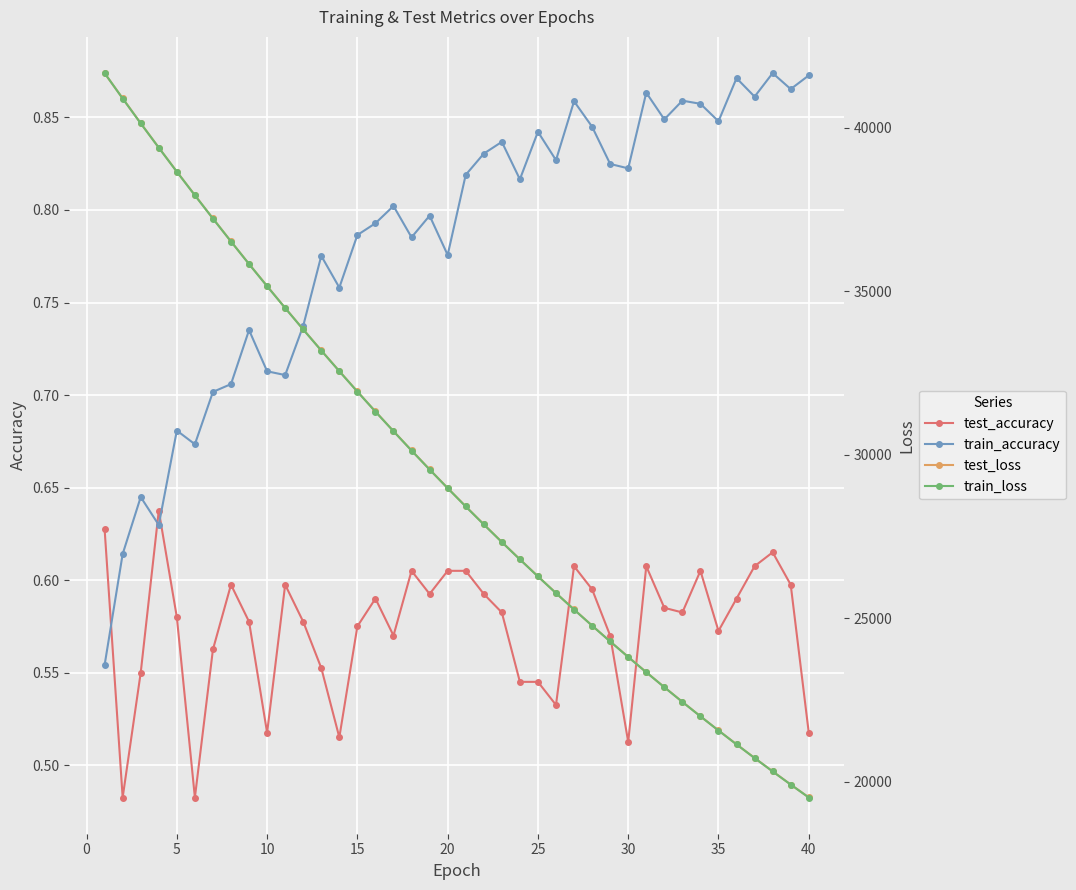

What is the difference between the second highest and minimum values in the test_accuracy series?

0.1